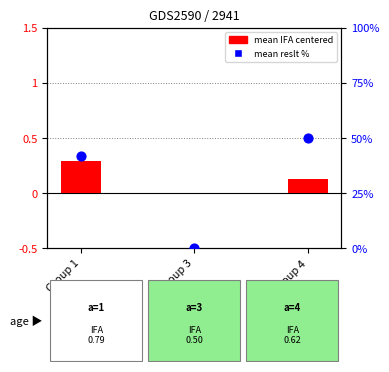

What is the total value across all series at Group 4?

50.1